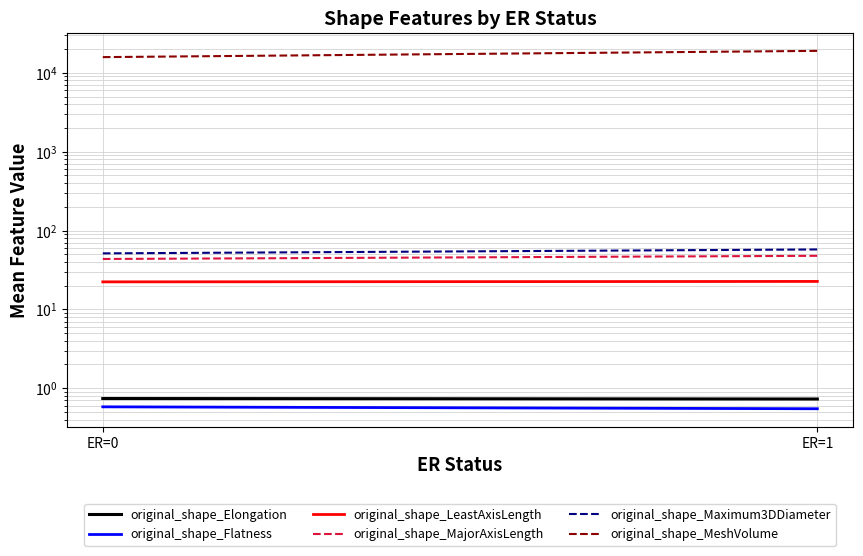

Rank the series by their maximum value, from highest to lowest.

original_shape_MeshVolume, original_shape_Maximum3DDiameter, original_shape_MajorAxisLength, original_shape_LeastAxisLength, original_shape_Elongation, original_shape_Flatness